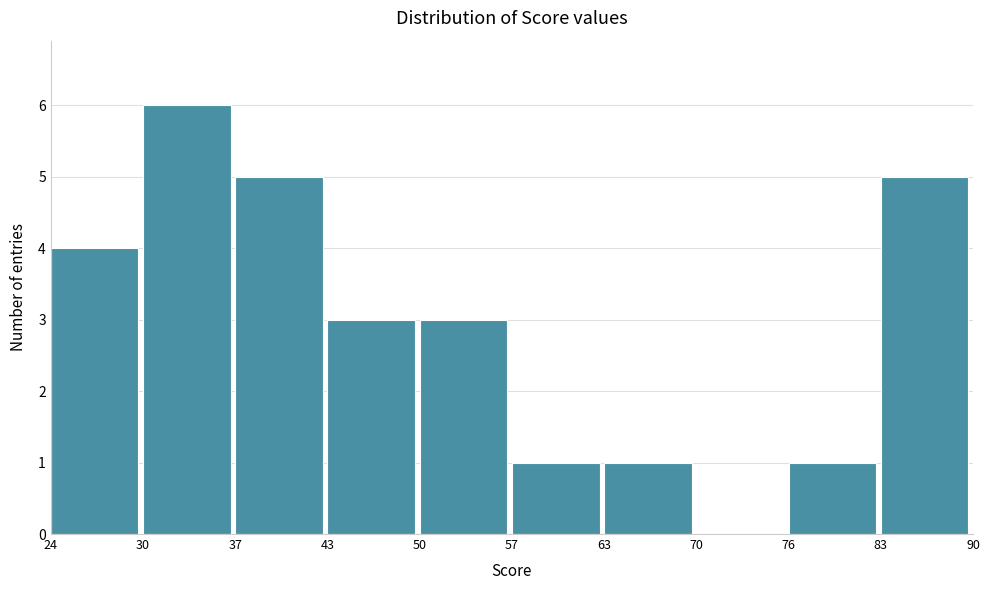

Reading left to right, extract all data points from this chart.

24=4	30=6	37=5	43=3	50=3	57=1	63=1	70=0	76=1	83=5